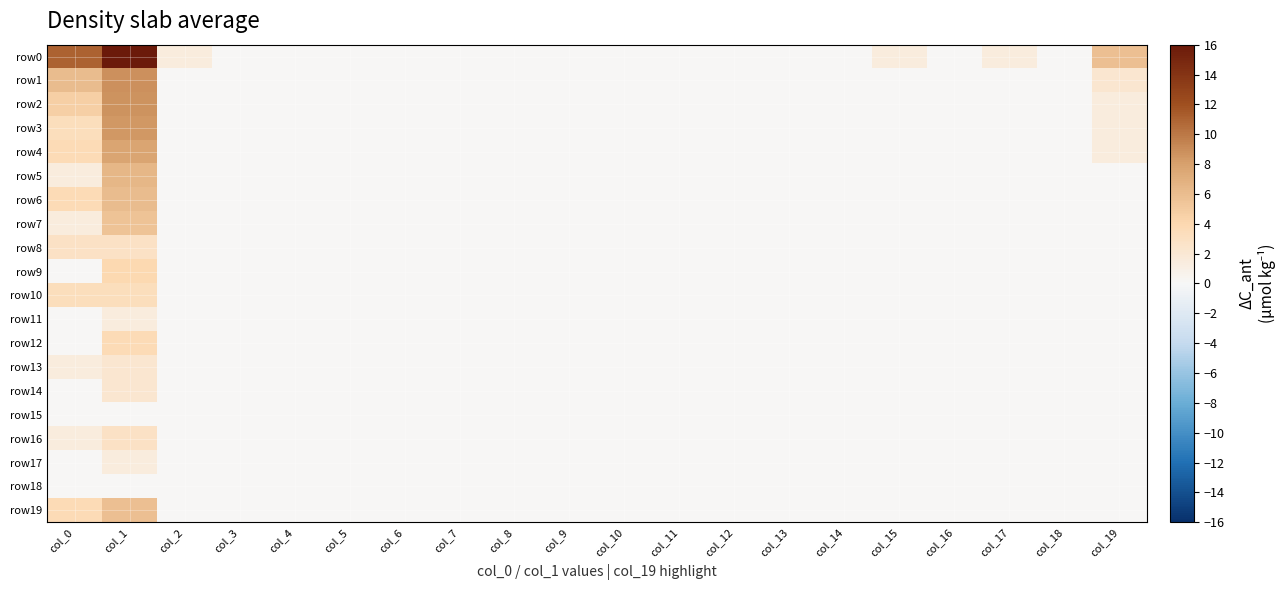

Which series changed the most between col_7 and col_19?

row0